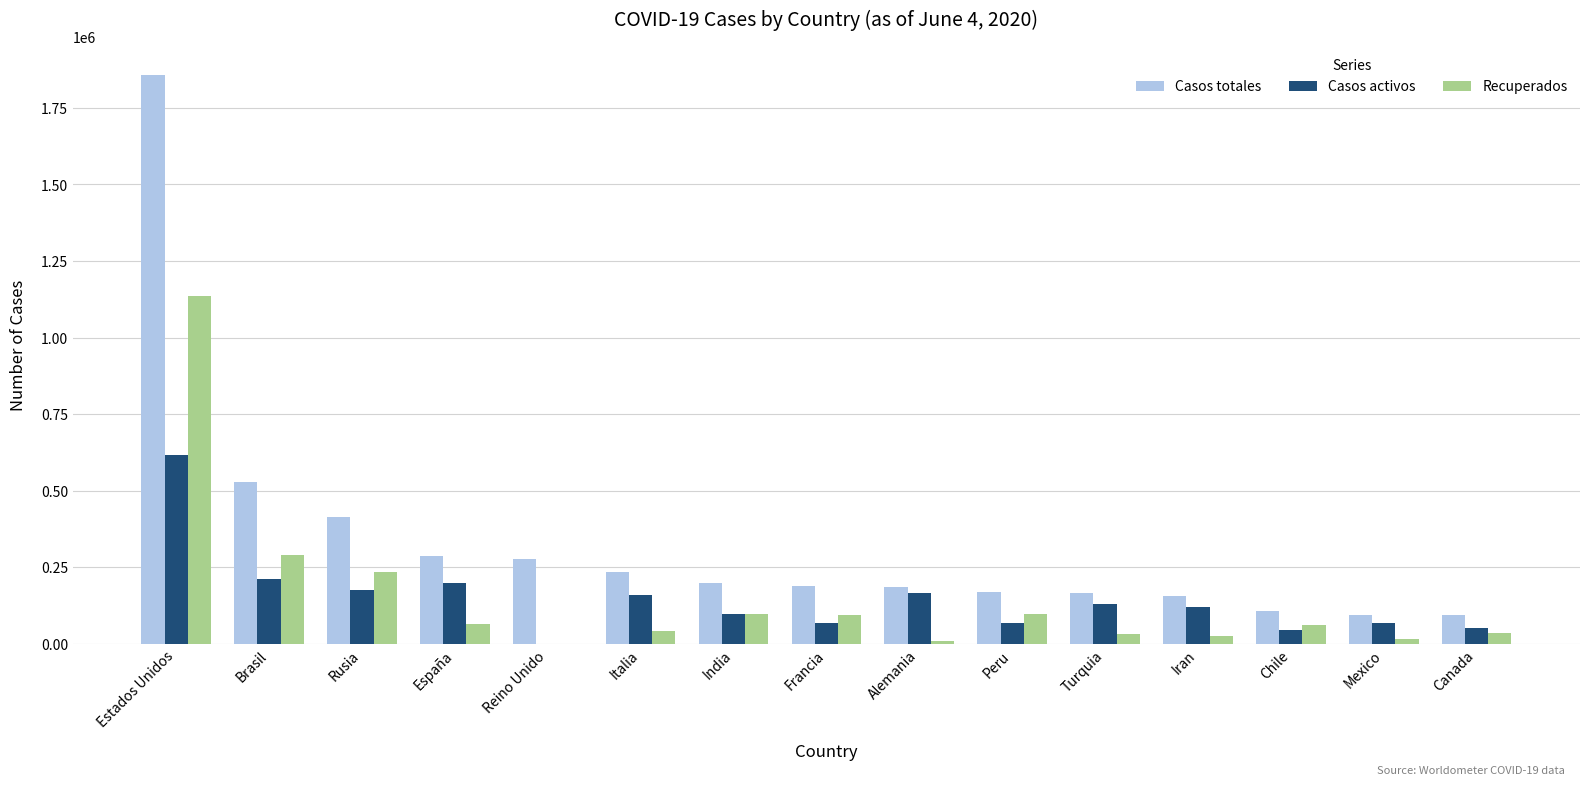

The Casos totales series shows 170039 at Peru. True or false?

True